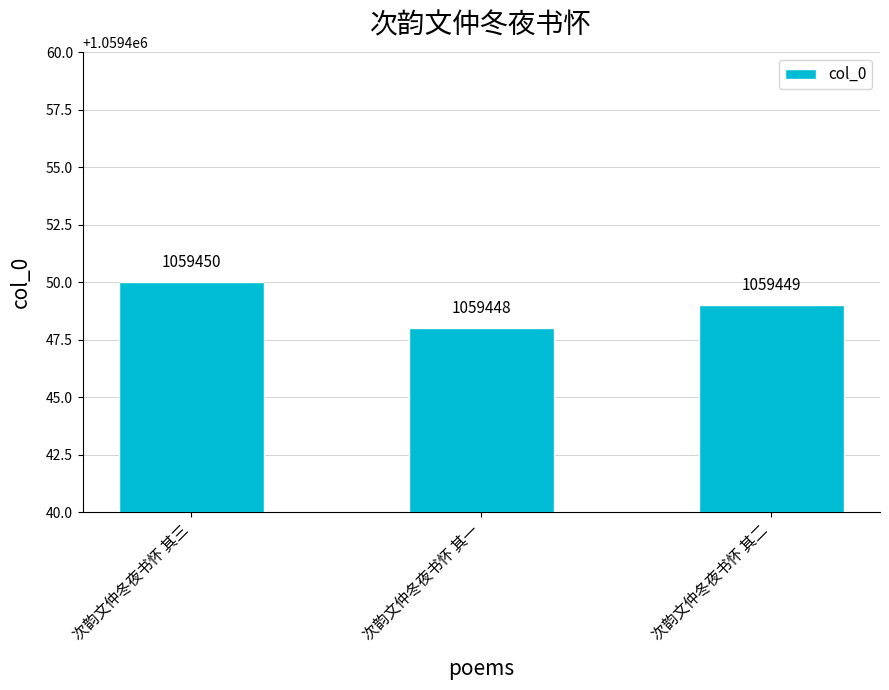

At which label does the data first exceed 1059449?

次韵文仲冬夜书怀 其三